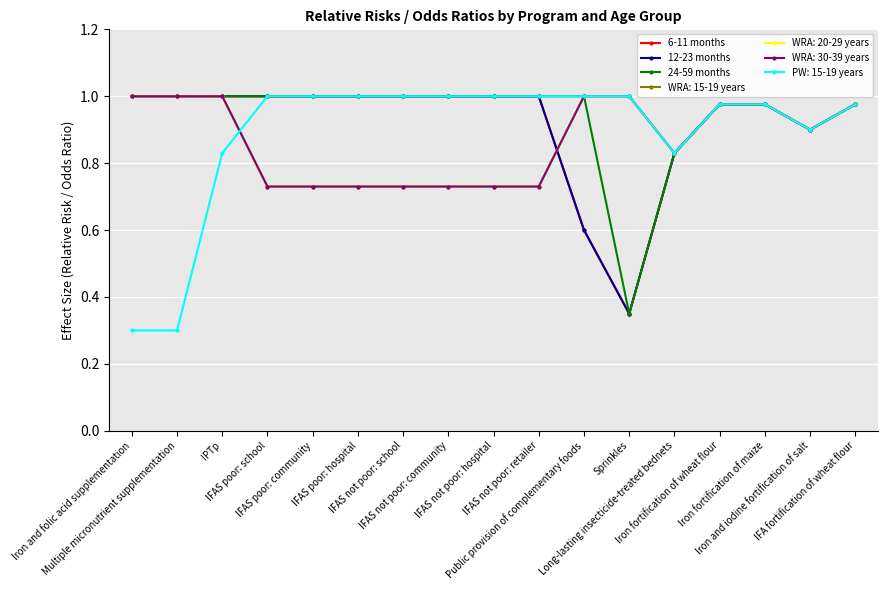

At which label is 24-59 months closest to 0?

Sprinkles